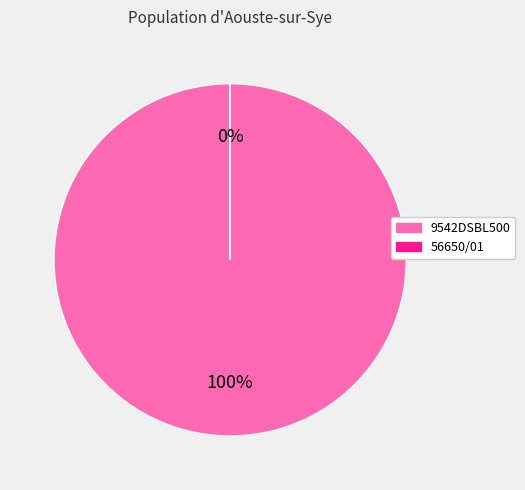

Is it true that 56650/01 is 0% of the pie?

True